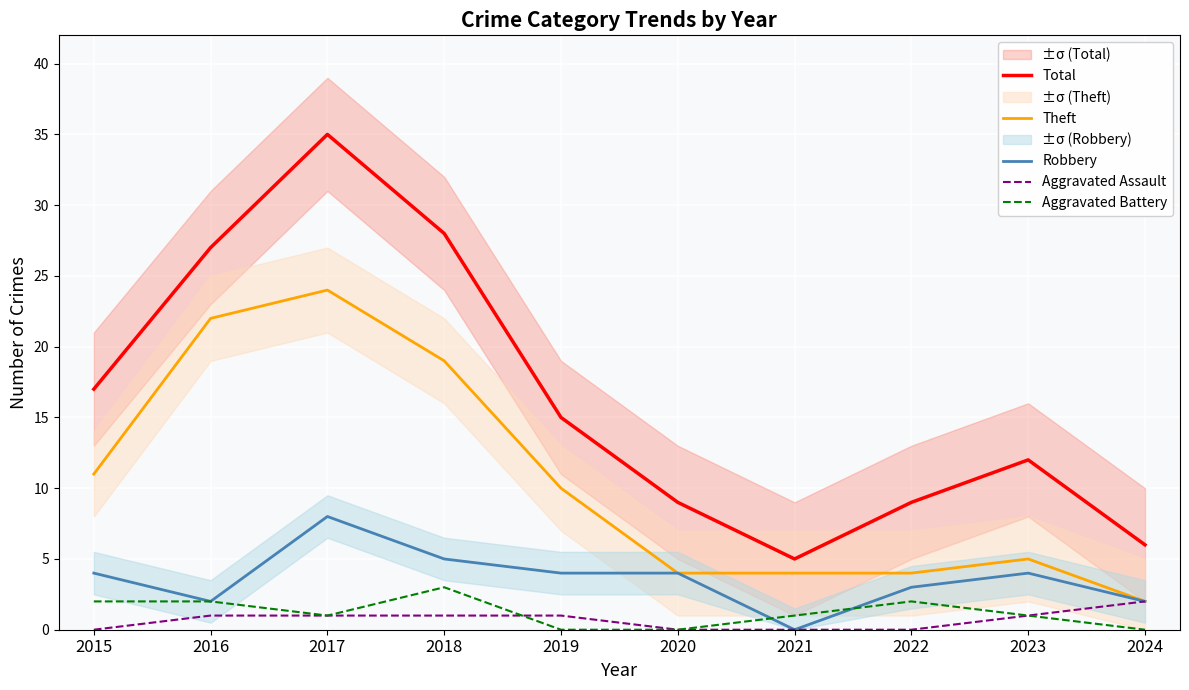

Which series has the widest spread of values?

Total